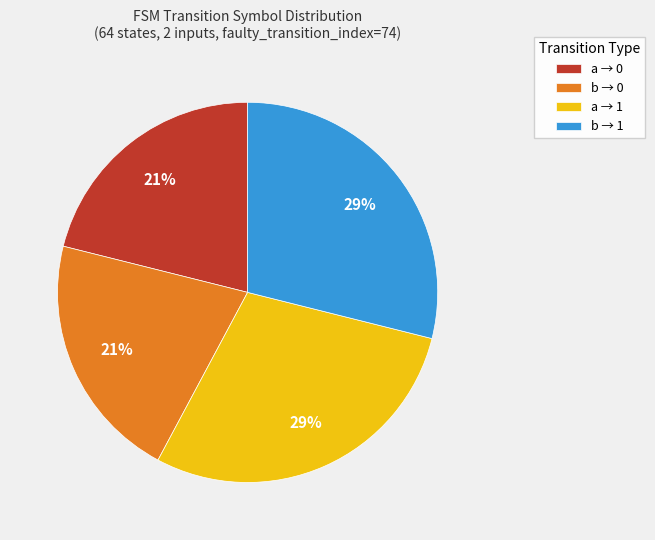

To the nearest percent, what is the average slice percentage?

25%